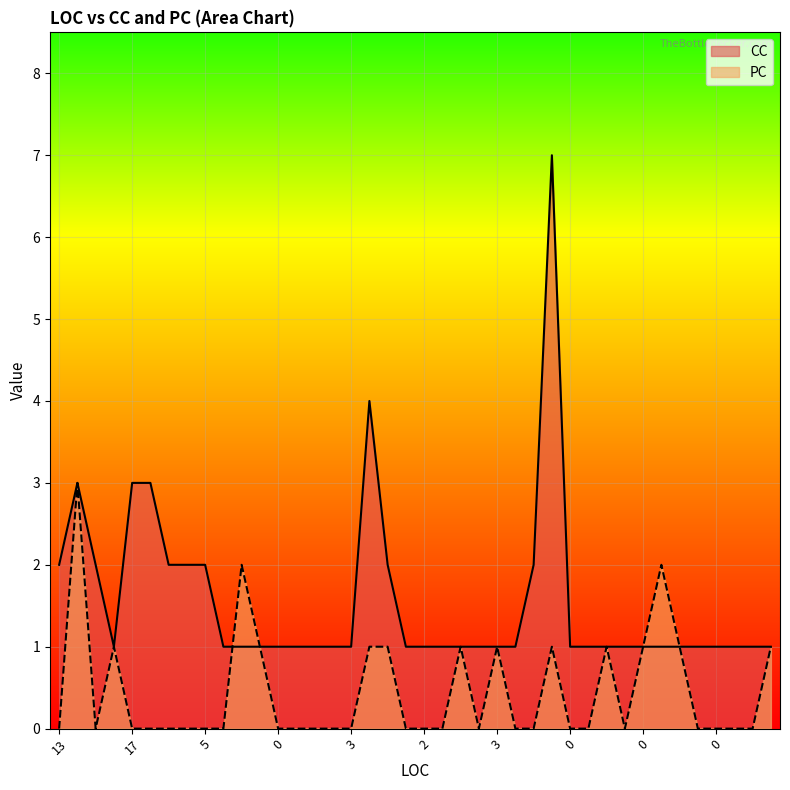

Which series has the widest spread of values?

CC